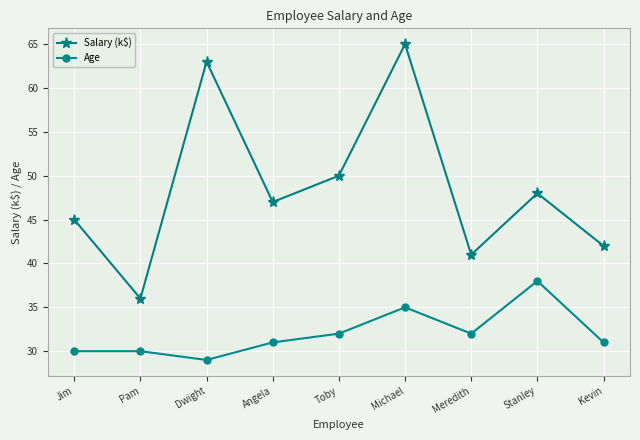

Read the Age value at Kevin.

31